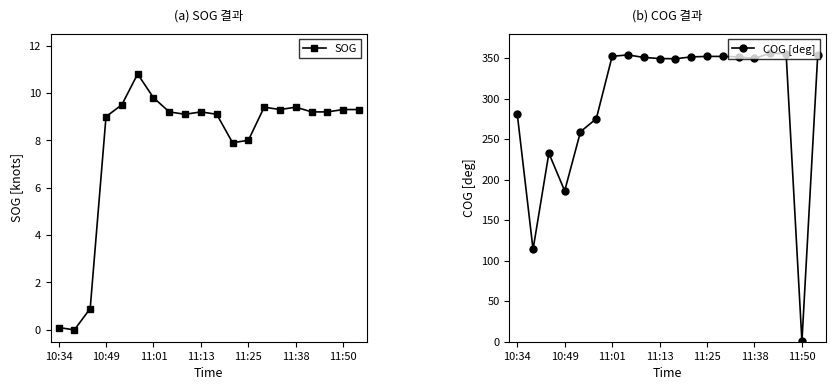

Between 7 and 10, which series saw the biggest shift?

COG [deg]